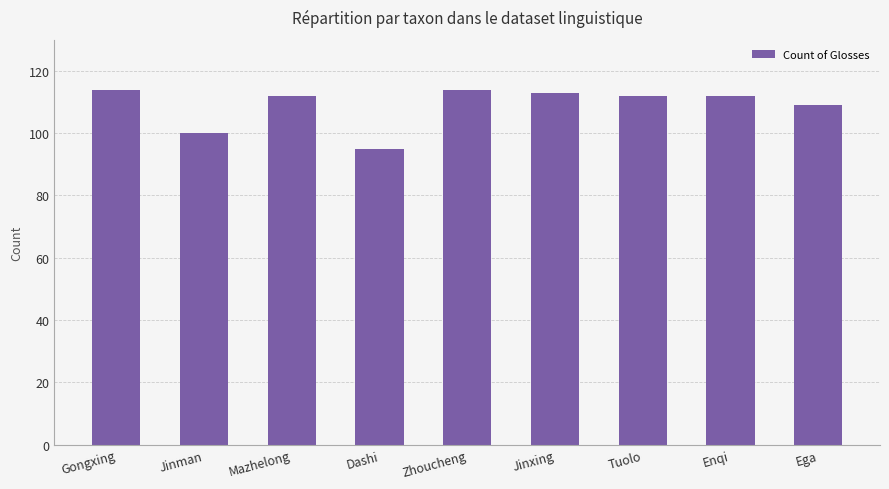

What position from the right is Tuolo?

3